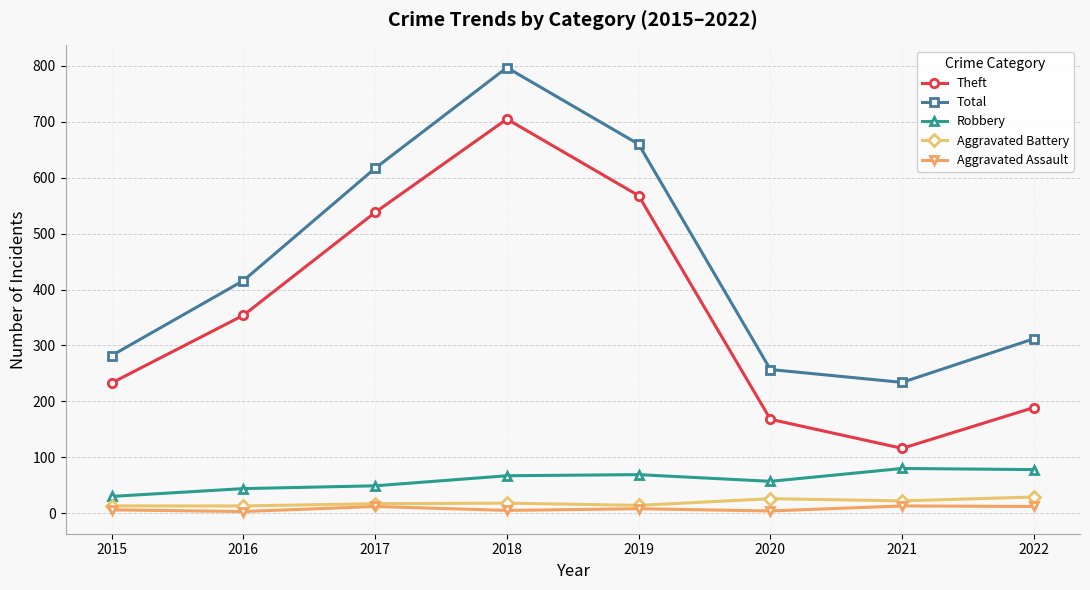

Which category has the highest value across all series?

2018